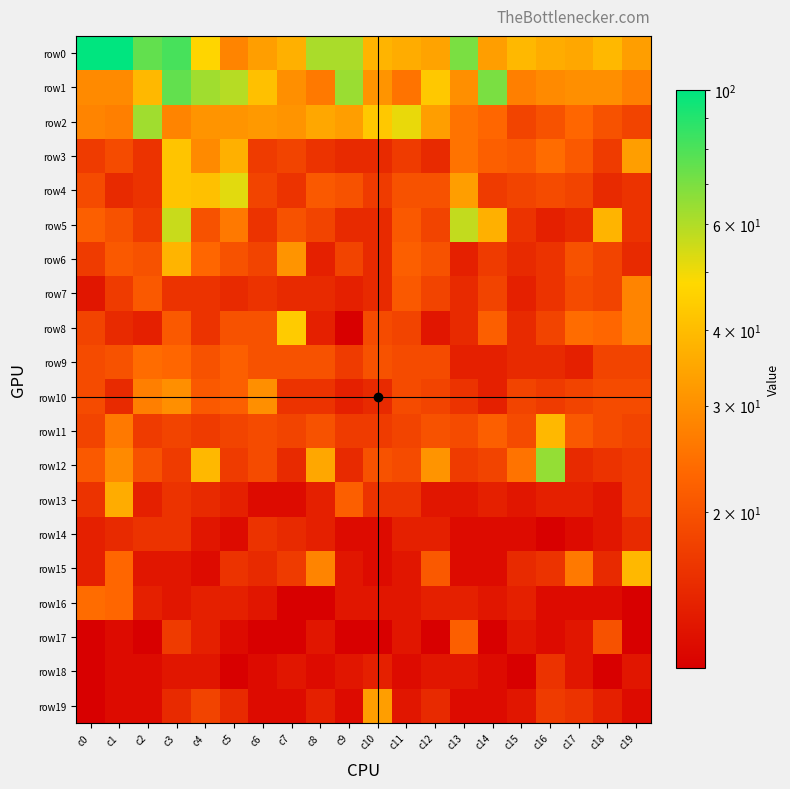

Reading left to right, list all the values displayed in this chart.

row0: c0=11798	c1=123	c2=75	c3=81	c4=47	c5=28	c6=33	c7=37	c8=61	c9=61	c10=38	c11=36	c12=34	c13=70	c14=33	c15=39	c16=36	c17=35	c18=39	c19=33
row1: c0=29	c1=29	c2=39	c3=75	c4=63	c5=59	c6=41	c7=30	c8=26	c9=64	c10=31	c11=25	c12=43	c13=30	c14=70	c15=27	c16=29	c17=30	c18=30	c19=27
row2: c0=28	c1=27	c2=63	c3=28	c4=31	c5=31	c6=32	c7=31	c8=35	c9=33	c10=43	c11=51	c12=33	c13=25	c14=23	c15=18	c16=20	c17=23	c18=20	c19=18
row3: c0=17	c1=19	c2=16	c3=42	c4=29	c5=37	c6=17	c7=18	c8=16	c9=15	c10=15	c11=17	c12=15	c13=25	c14=22	c15=21	c16=24	c17=21	c18=17	c19=33
row4: c0=19	c1=15	c2=16	c3=42	c4=41	c5=52	c6=18	c7=16	c8=21	c9=20	c10=17	c11=20	c12=20	c13=33	c14=17	c15=18	c16=19	c17=18	c18=15	c19=16
row5: c0=22	c1=20	c2=17	c3=56	c4=20	c5=26	c6=16	c7=20	c8=18	c9=15	c10=15	c11=21	c12=18	c13=57	c14=37	c15=16	c16=14	c17=15	c18=38	c19=16
row6: c0=17	c1=21	c2=20	c3=38	c4=23	c5=20	c6=18	c7=31	c8=14	c9=18	c10=15	c11=22	c12=20	c13=14	c14=17	c15=15	c16=16	c17=20	c18=18	c19=15
row7: c0=13	c1=17	c2=21	c3=16	c4=16	c5=15	c6=16	c7=15	c8=15	c9=14	c10=15	c11=21	c12=18	c13=15	c14=18	c15=14	c16=16	c17=19	c18=18	c19=28
row8: c0=18	c1=15	c2=14	c3=21	c4=16	c5=20	c6=20	c7=44	c8=14	c9=11	c10=19	c11=18	c12=13	c13=15	c14=22	c15=15	c16=18	c17=24	c18=23	c19=28
row9: c0=19	c1=20	c2=24	c3=23	c4=20	c5=22	c6=20	c7=20	c8=20	c9=17	c10=20	c11=19	c12=19	c13=14	c14=14	c15=15	c16=15	c17=14	c18=18	c19=18
row10: c0=19	c1=15	c2=27	c3=30	c4=21	c5=22	c6=30	c7=16	c8=16	c9=14	c10=15	c11=19	c12=18	c13=16	c14=14	c15=18	c16=17	c17=18	c18=19	c19=19
row11: c0=18	c1=26	c2=17	c3=18	c4=17	c5=18	c6=19	c7=18	c8=20	c9=17	c10=17	c11=18	c12=20	c13=19	c14=22	c15=19	c16=39	c17=21	c18=19	c19=18
row12: c0=21	c1=29	c2=20	c3=17	c4=39	c5=17	c6=19	c7=15	c8=35	c9=15	c10=20	c11=19	c12=31	c13=17	c14=18	c15=25	c16=65	c17=15	c18=16	c19=17
row13: c0=16	c1=36	c2=14	c3=16	c4=15	c5=14	c6=12	c7=12	c8=14	c9=22	c10=16	c11=16	c12=13	c13=13	c14=14	c15=13	c16=14	c17=14	c18=13	c19=17
row14: c0=14	c1=15	c2=16	c3=16	c4=13	c5=12	c6=16	c7=15	c8=14	c9=12	c10=12	c11=14	c12=14	c13=12	c14=12	c15=12	c16=11	c17=12	c18=13	c19=15
row15: c0=14	c1=23	c2=13	c3=13	c4=12	c5=16	c6=15	c7=17	c8=28	c9=13	c10=12	c11=13	c12=21	c13=12	c14=12	c15=15	c16=16	c17=26	c18=15	c19=39
row16: c0=24	c1=23	c2=14	c3=13	c4=14	c5=14	c6=13	c7=11	c8=11	c9=13	c10=13	c11=13	c12=14	c13=14	c14=13	c15=14	c16=12	c17=12	c18=12	c19=11
row17: c0=11	c1=12	c2=11	c3=17	c4=14	c5=12	c6=11	c7=11	c8=13	c9=11	c10=11	c11=13	c12=11	c13=22	c14=11	c15=13	c16=12	c17=13	c18=20	c19=11
row18: c0=11	c1=12	c2=12	c3=13	c4=13	c5=11	c6=12	c7=13	c8=12	c9=13	c10=14	c11=12	c12=13	c13=13	c14=12	c15=11	c16=16	c17=13	c18=11	c19=13
row19: c0=11	c1=12	c2=12	c3=15	c4=18	c5=15	c6=12	c7=12	c8=14	c9=12	c10=33	c11=13	c12=15	c13=12	c14=12	c15=13	c16=17	c17=16	c18=14	c19=12